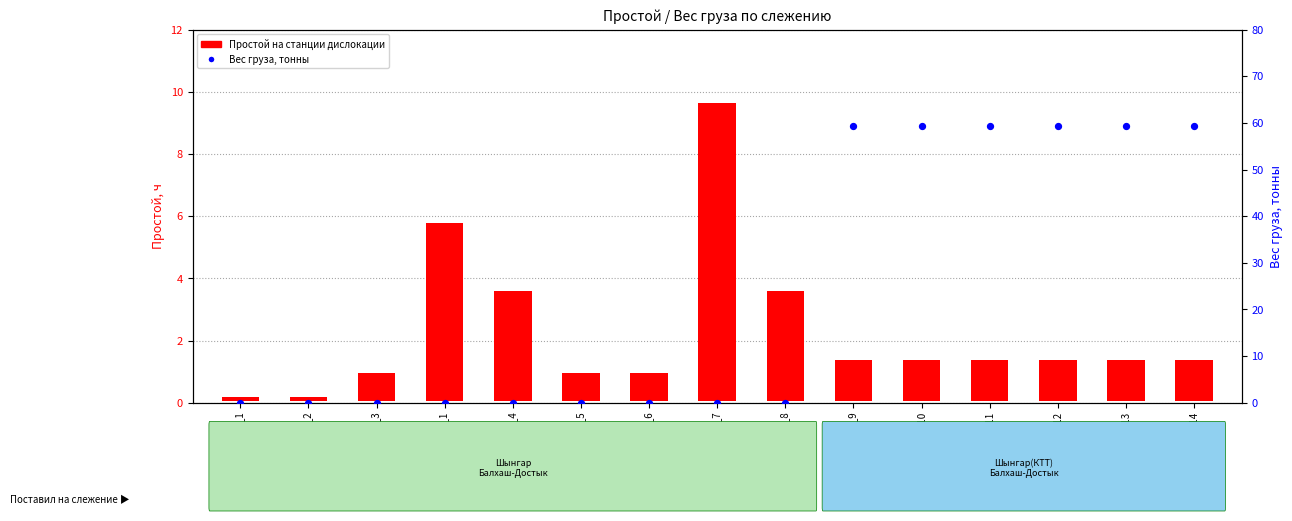

What are all the series names shown in the legend?

Простой на станции дислокации, Вес груза, тонны